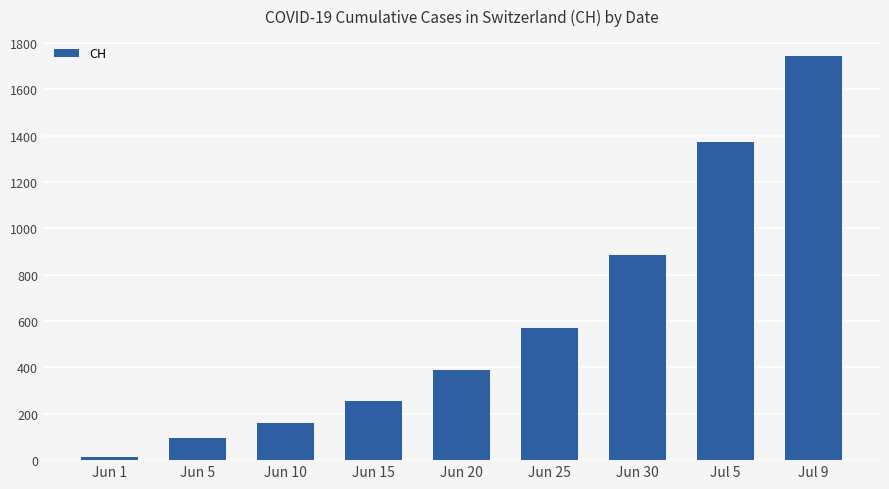

How many data points does each series have?

9